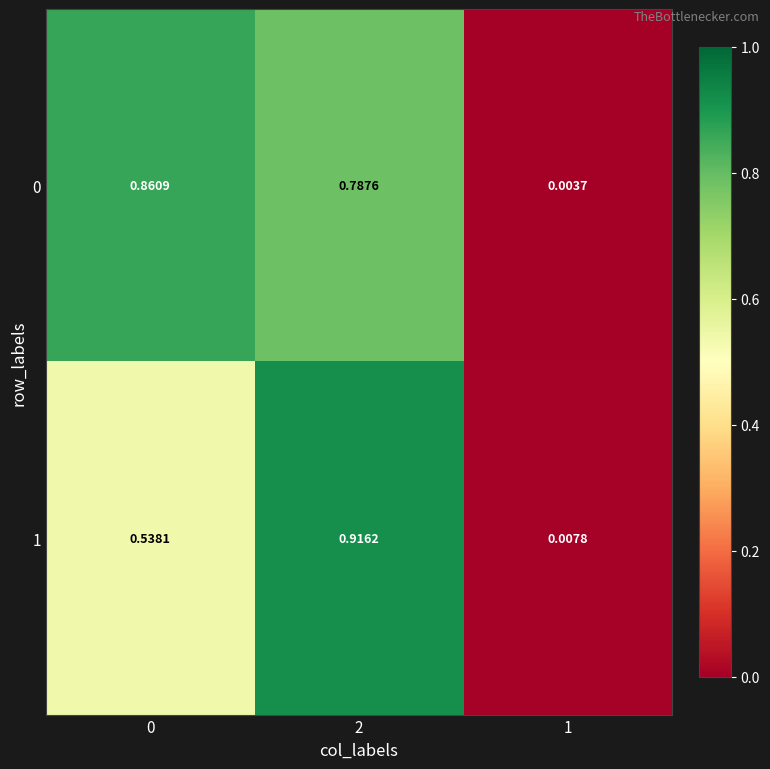

Is the value of 1 at 1 greater than the value of 0 at 2?

No